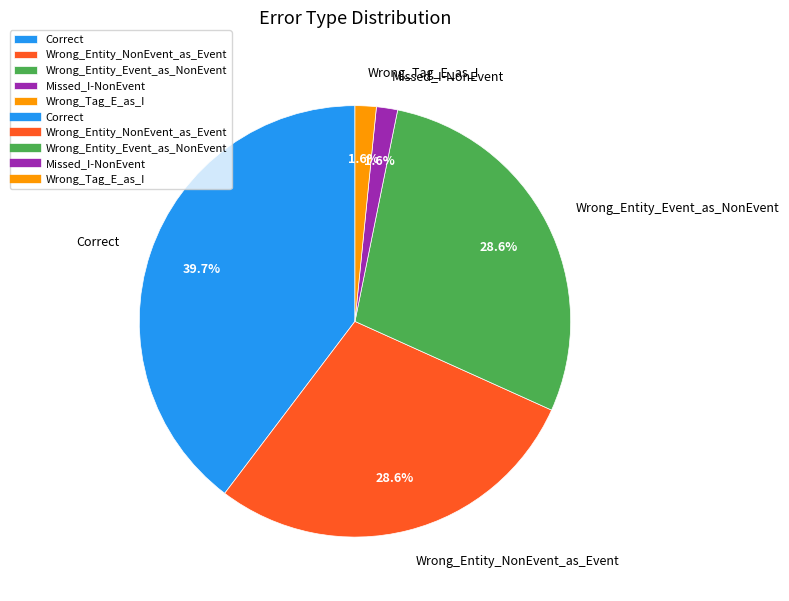

Is it true that Missed_I-NonEvent is 8% of the pie?

False